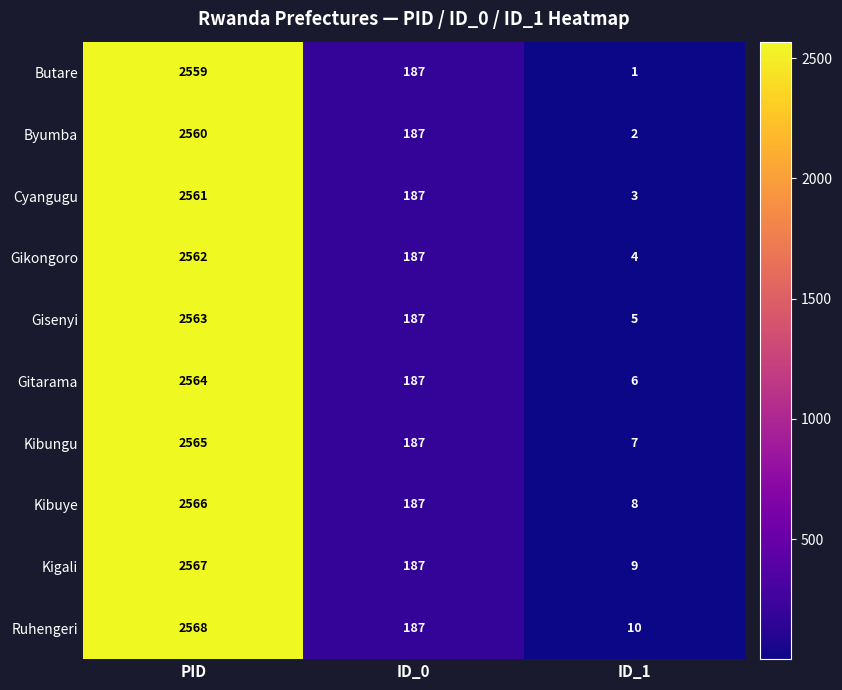

What is the difference between the highest and lowest values at ID_1?

9